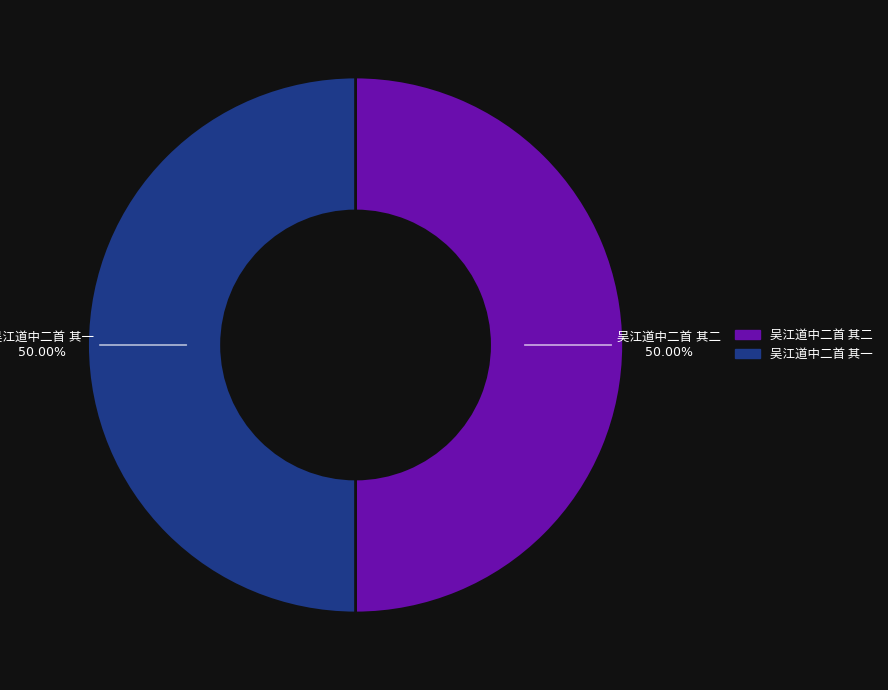

How many segments does this pie chart have?

2